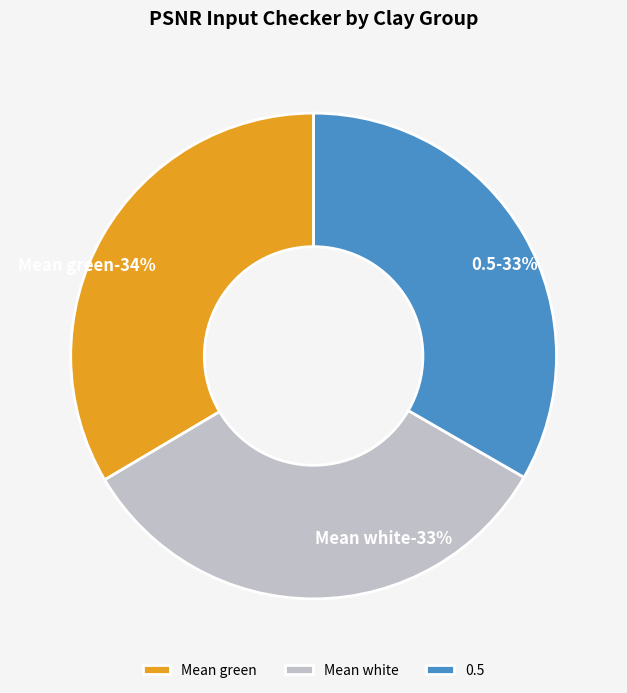

What is the total percentage of Mean white and 0.5?

66.5%